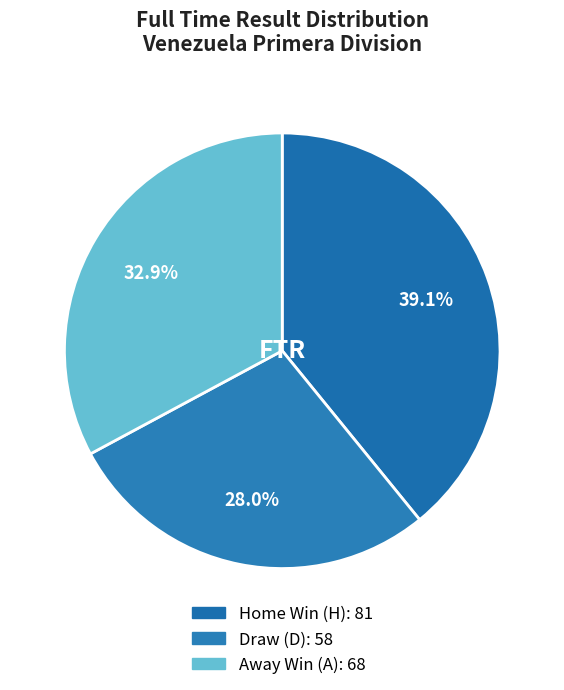

How many segments does this pie chart have?

3